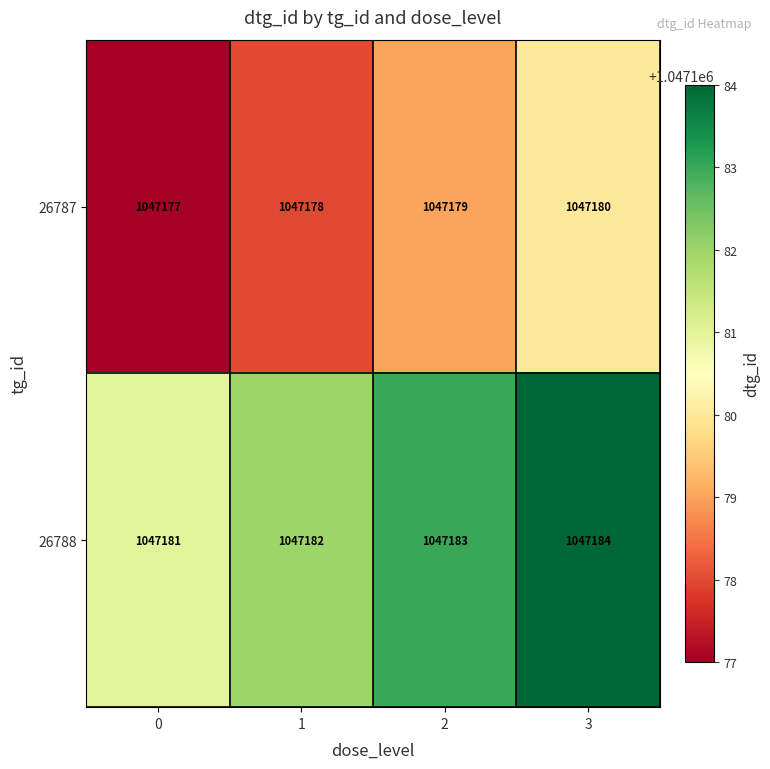

What is the sum of all 26787 values?

4188714